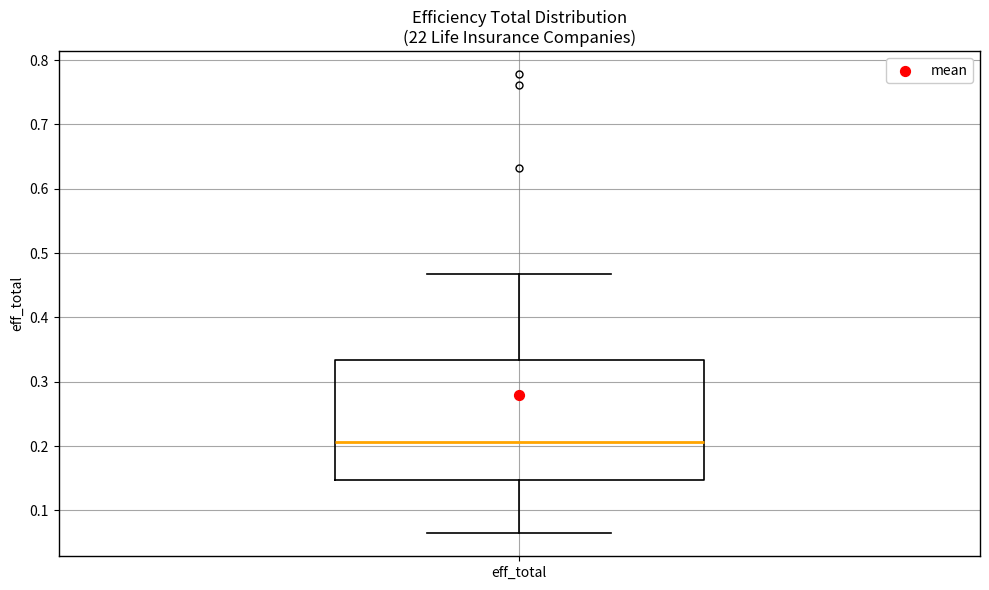

Read this box plot against the y-axis: the position of the median line, the range covered by the box, and the ends of both whiskers. The values are not printed on the chart, so give them approximately, as read against the axis.

median 0.21, box 0.15 to 0.33, whiskers 0.06 to 0.47